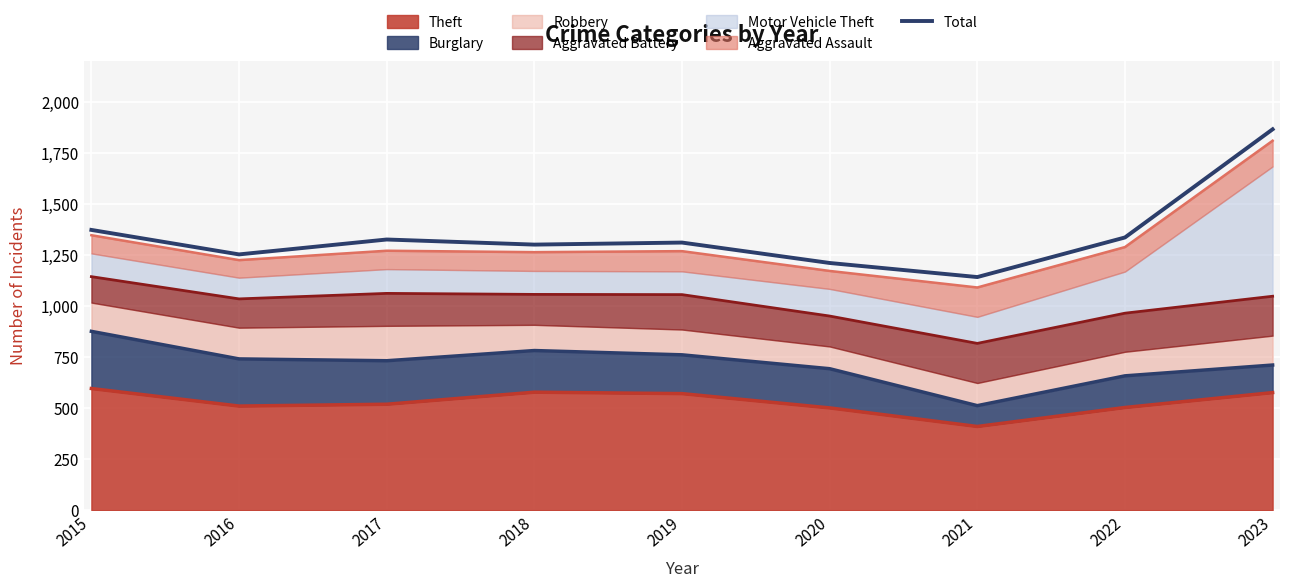

Is it true that the value at 2021 is 1635?

False